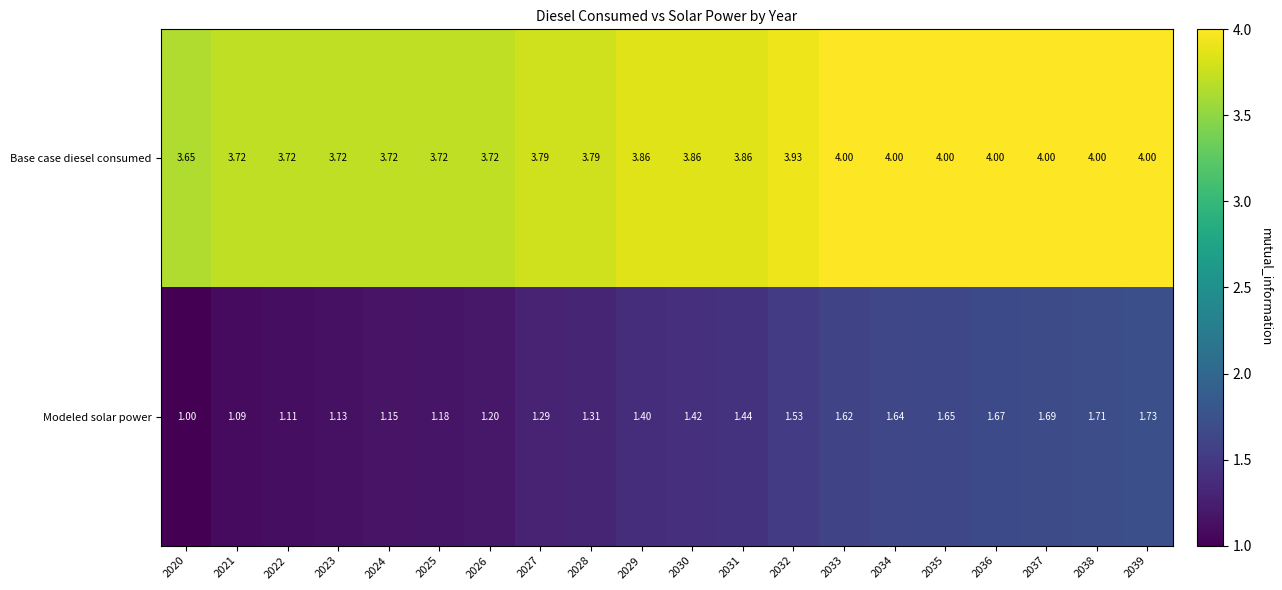

Which series has the largest range (max minus min)?

Modeled solar power